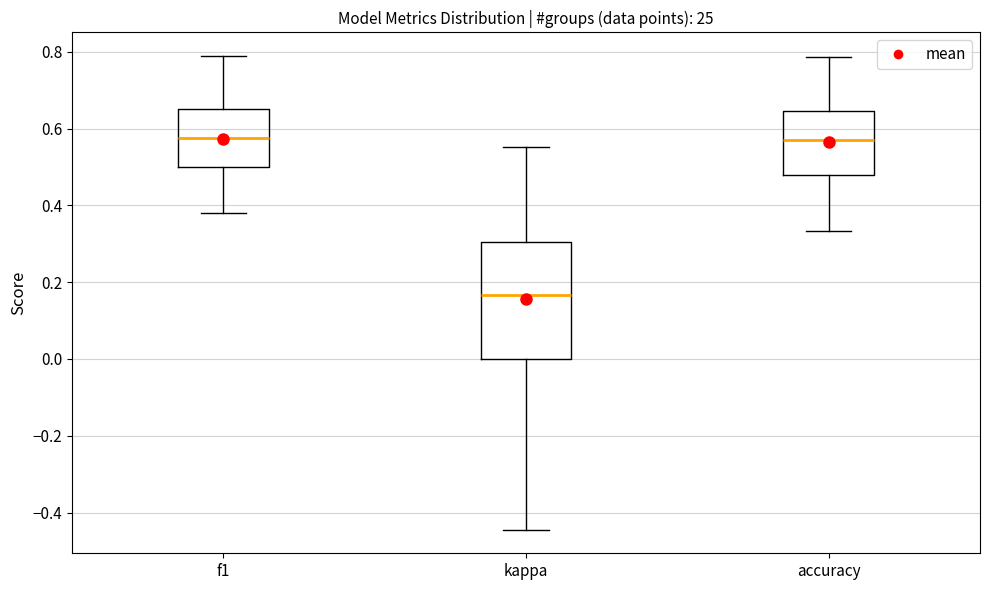

Comparing the boxes themselves (not the whiskers), which one is the tallest?

kappa